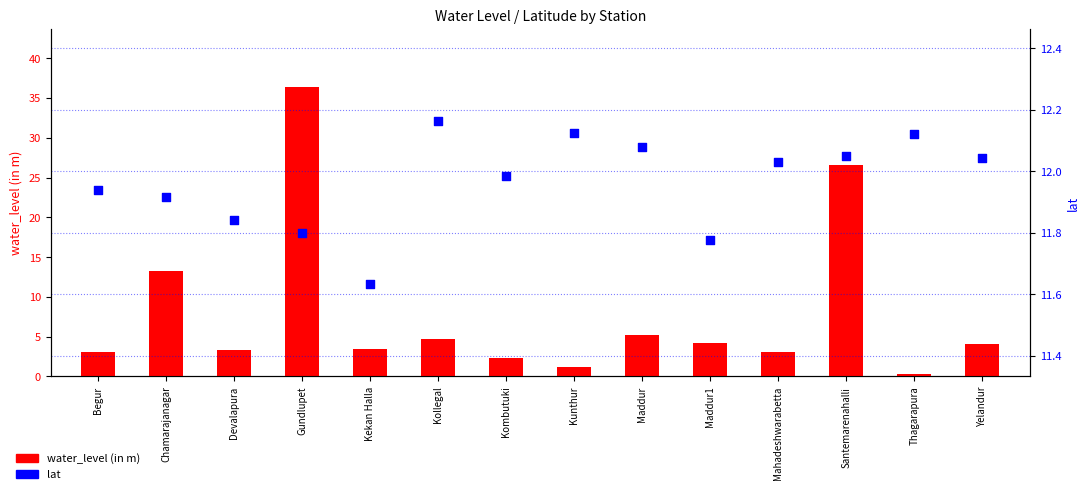

Which series contains the lowest Y value?

water_level (in m)